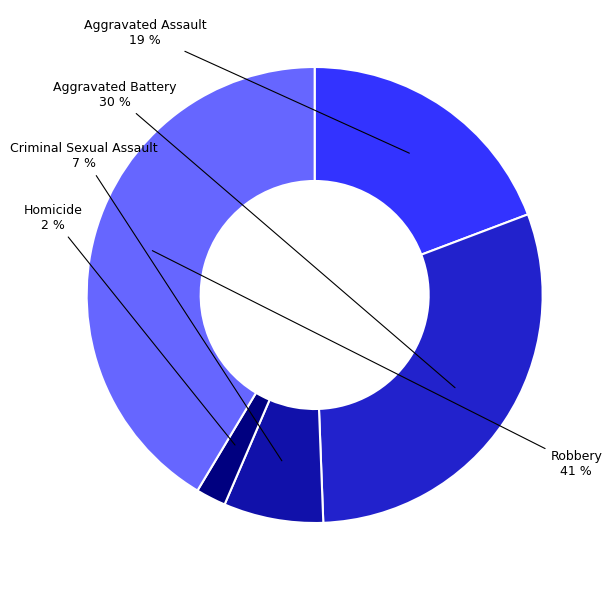

How many segments does this pie chart have?

5